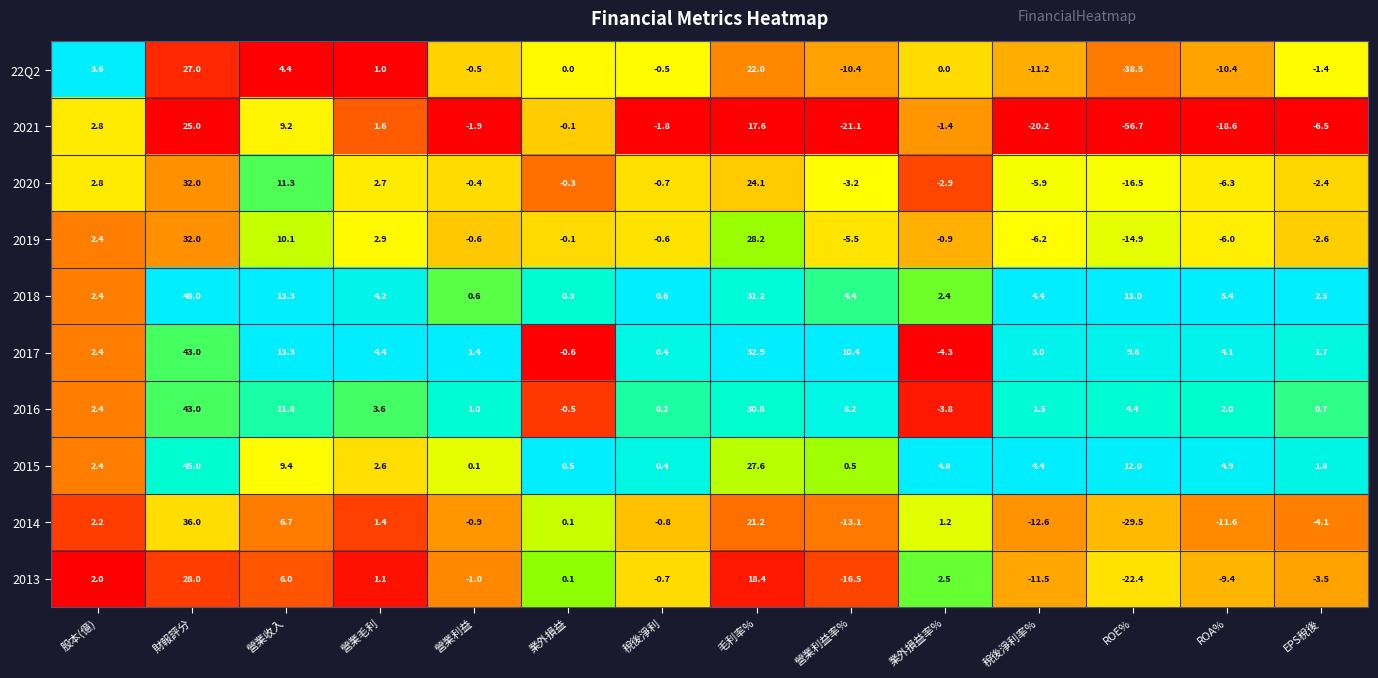

Is it true that 2021 equals 17.6 at 毛利率%?

True